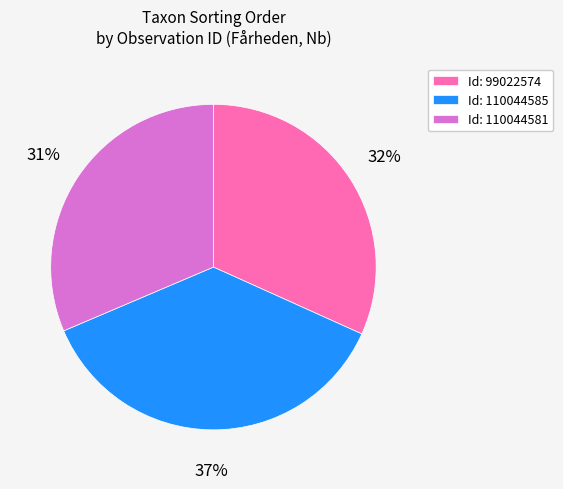

What is the ratio of the value at Id: 110044581 to the value at Id: 99022574?

1.0